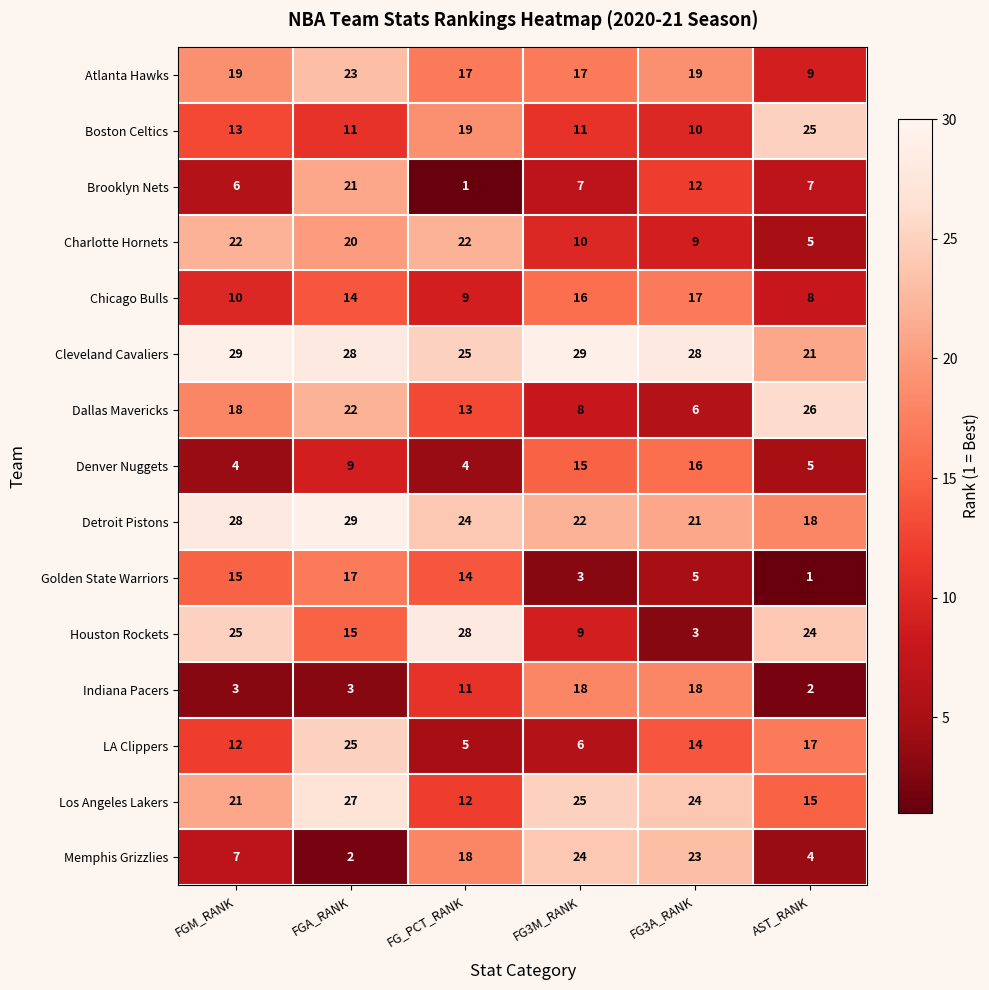

Which series has the widest spread of values?

Houston Rockets